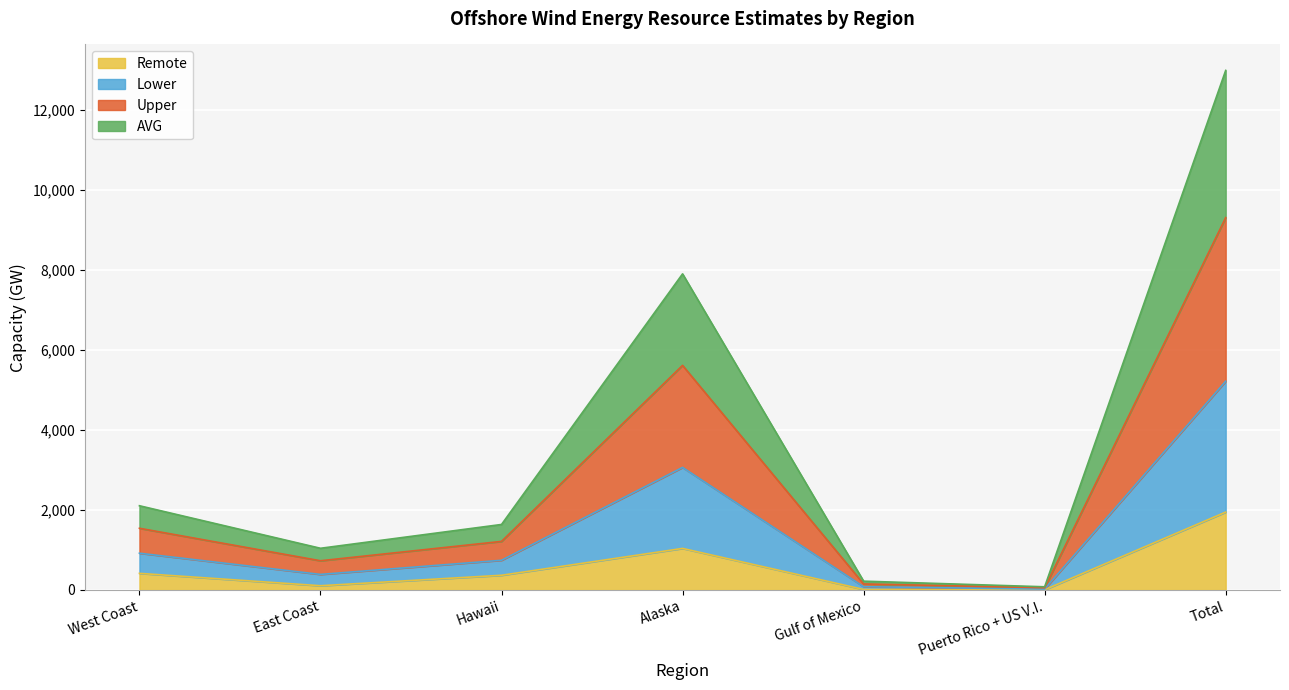

Rank the categories by Upper value from lowest to highest.

Puerto Rico + US V.I., Gulf of Mexico, East Coast, Hawaii, West Coast, Alaska, Total